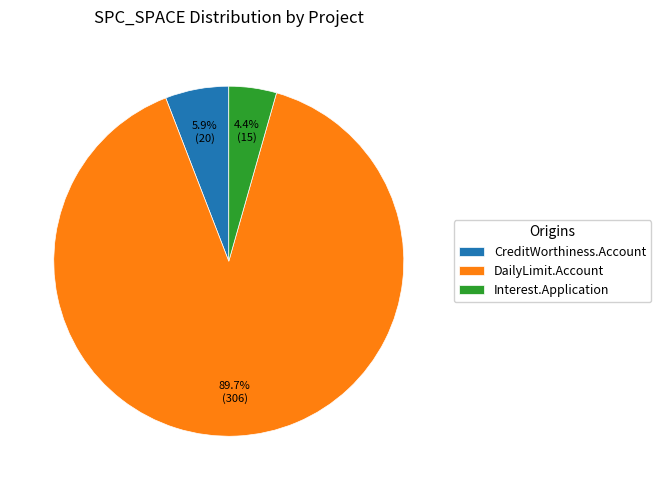

How many slices are in this pie chart?

3